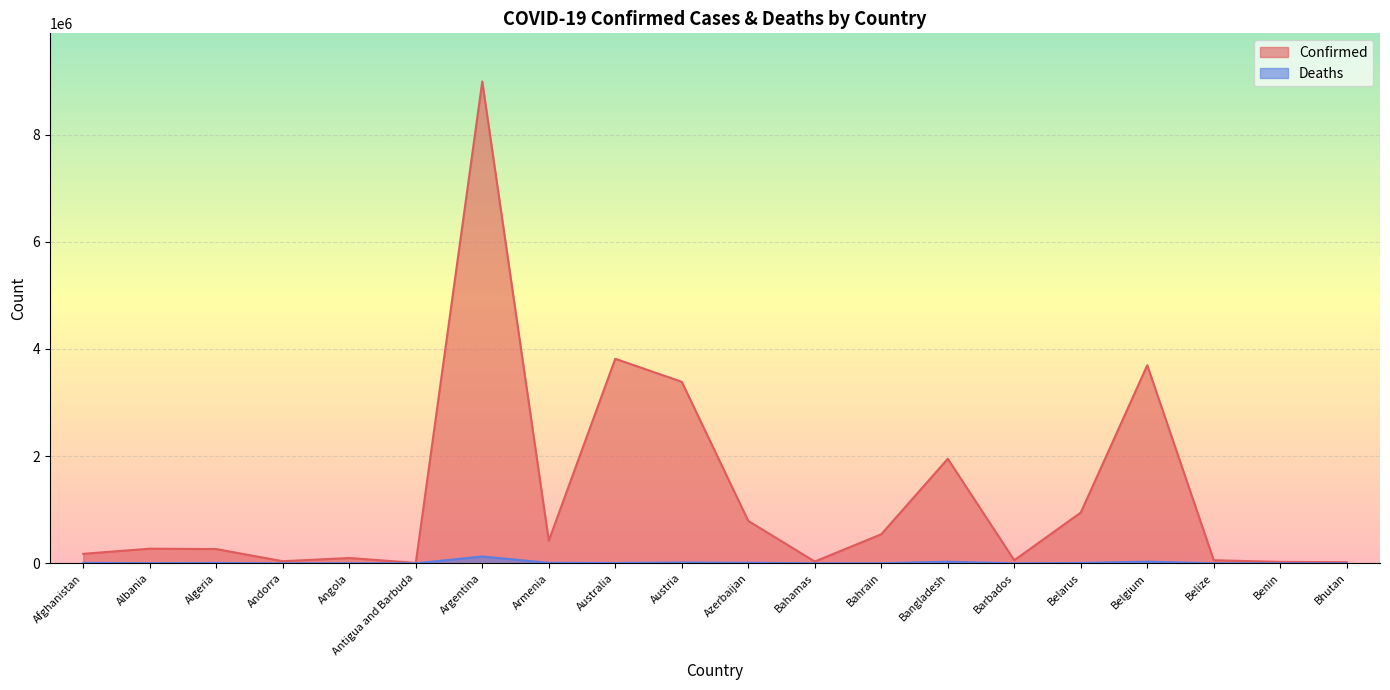

Rank the series at Belarus from lowest to highest value.

Deaths, Confirmed